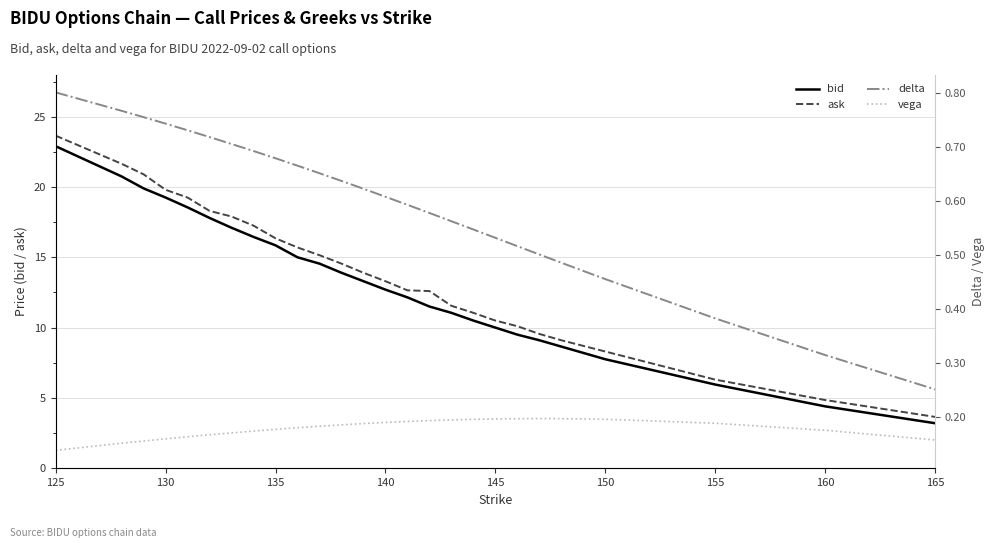

True or false: vega and bid intersect in this chart.

False